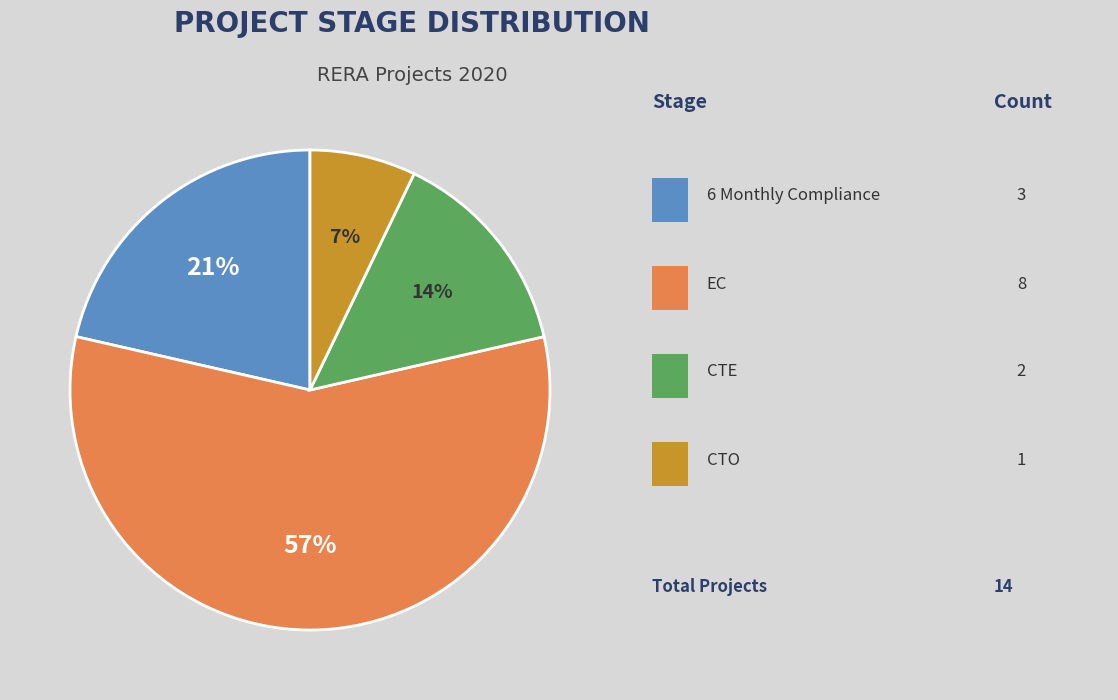

Is there a majority slice in this chart?

Yes